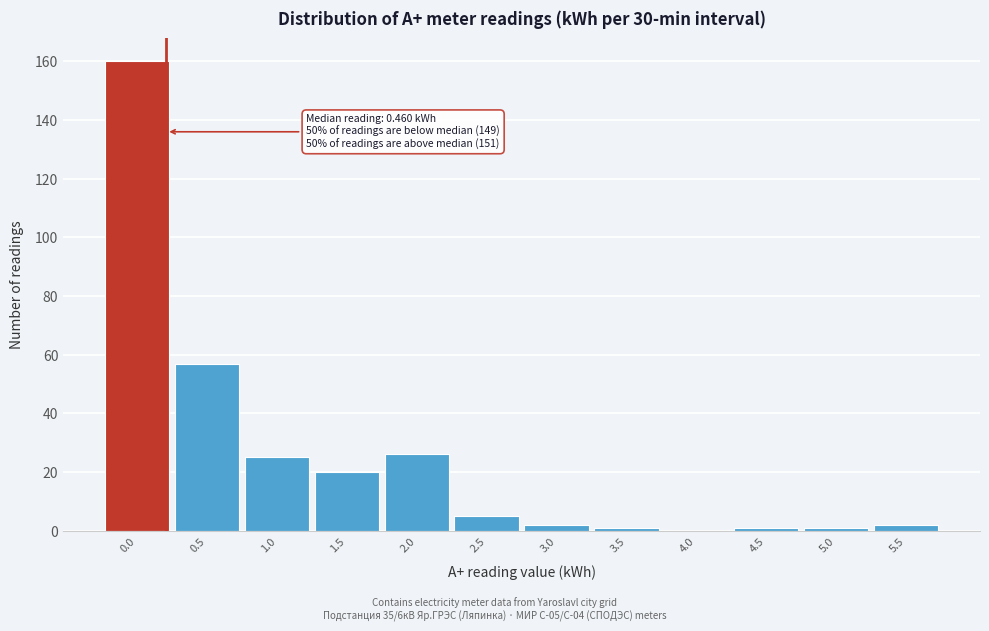

Reading right to left, what are all the values shown in this chart?

5.5=2	5.0=1	4.5=1	4.0=0	3.5=1	3.0=2	2.5=5	2.0=26	1.5=20	1.0=25	0.5=57	0.0=160